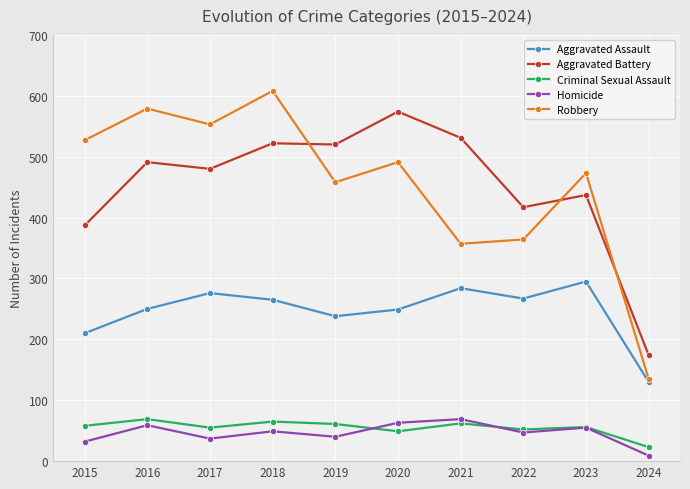

Where is Aggravated Battery nearest to the value 374?

2015